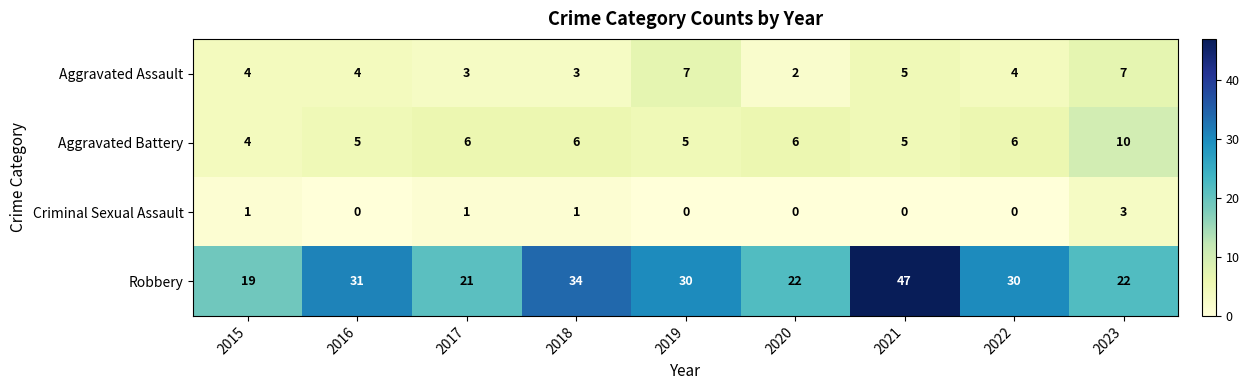

List the series in order of their peak value, highest first.

Robbery, Aggravated Battery, Aggravated Assault, Criminal Sexual Assault